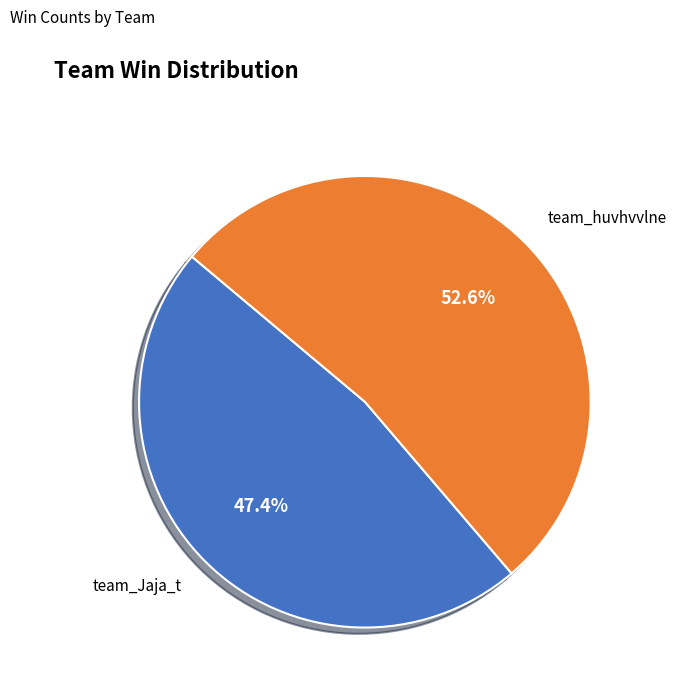

What is the total percentage of team_Jaja_t and team_huvhvvlne?

100.0%